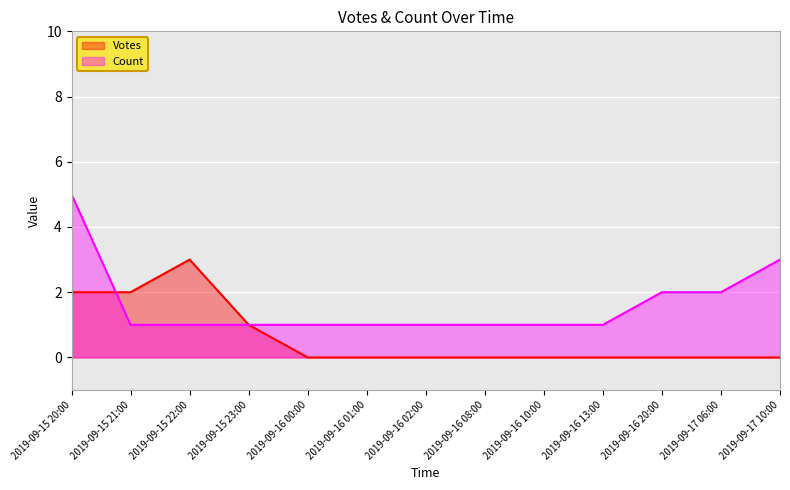

At which category is the sum across all series the highest?

2019-09-15 20:00